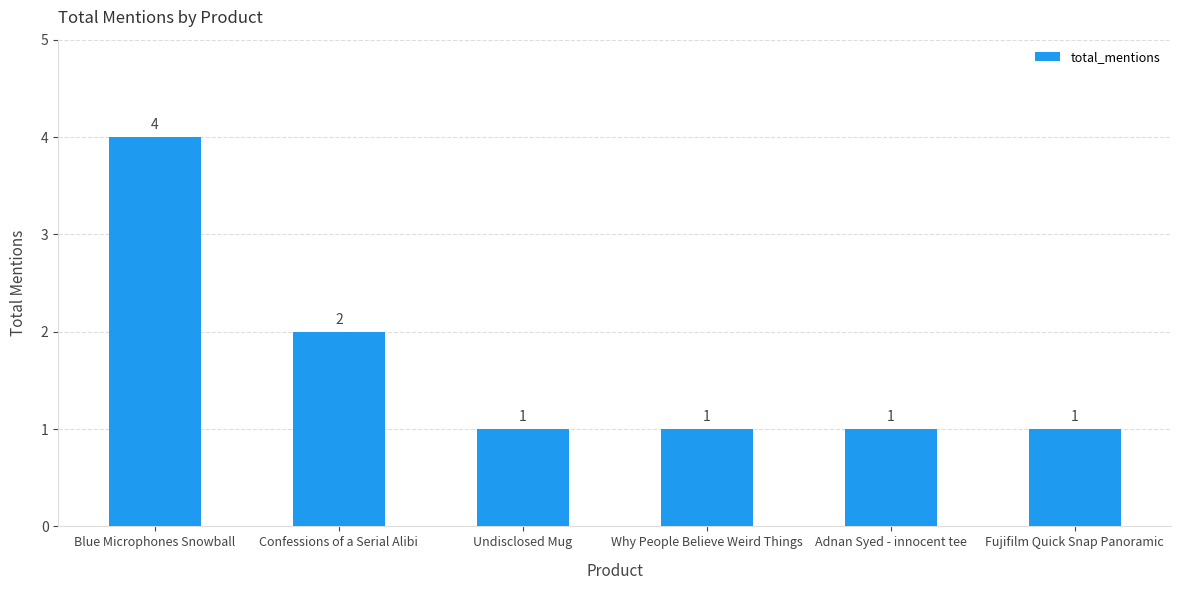

At which label is the value closest to 2?

Confessions of a Serial Alibi